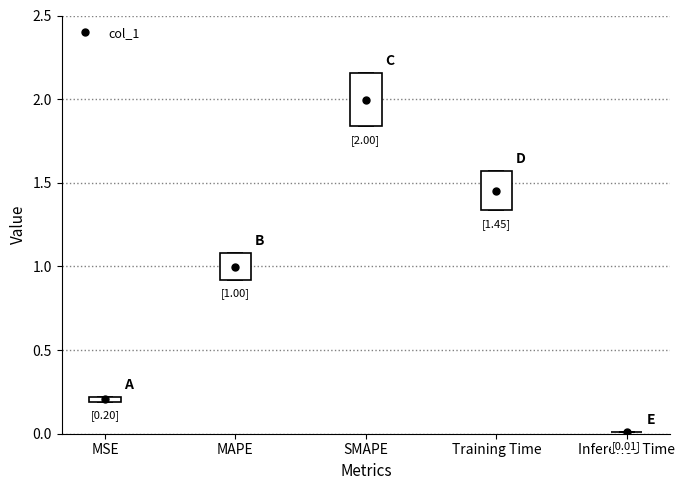

Is it true that the value at SMAPE is 3.4?

False